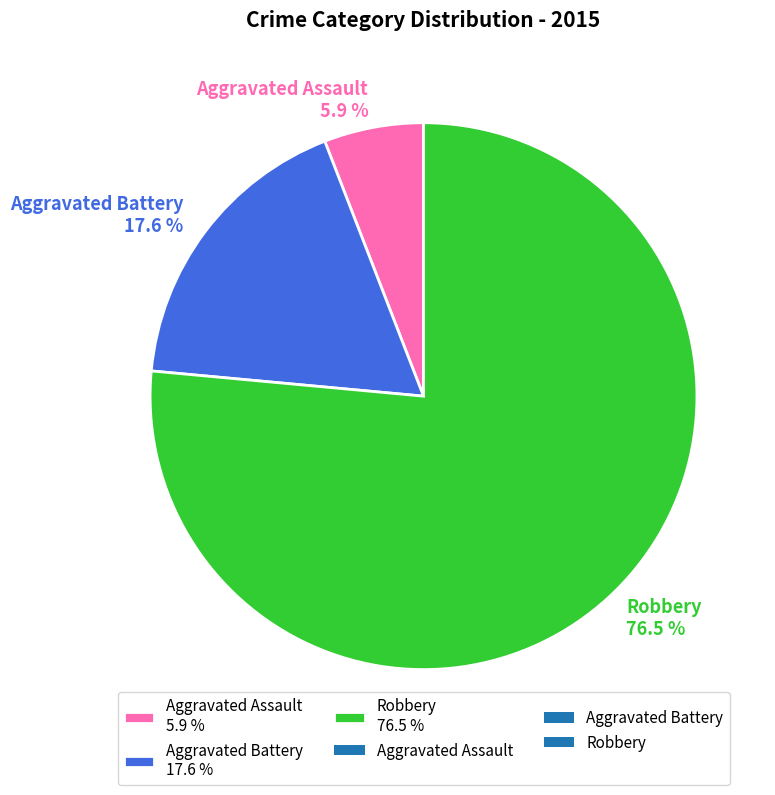

Count the number of slices in the pie.

3